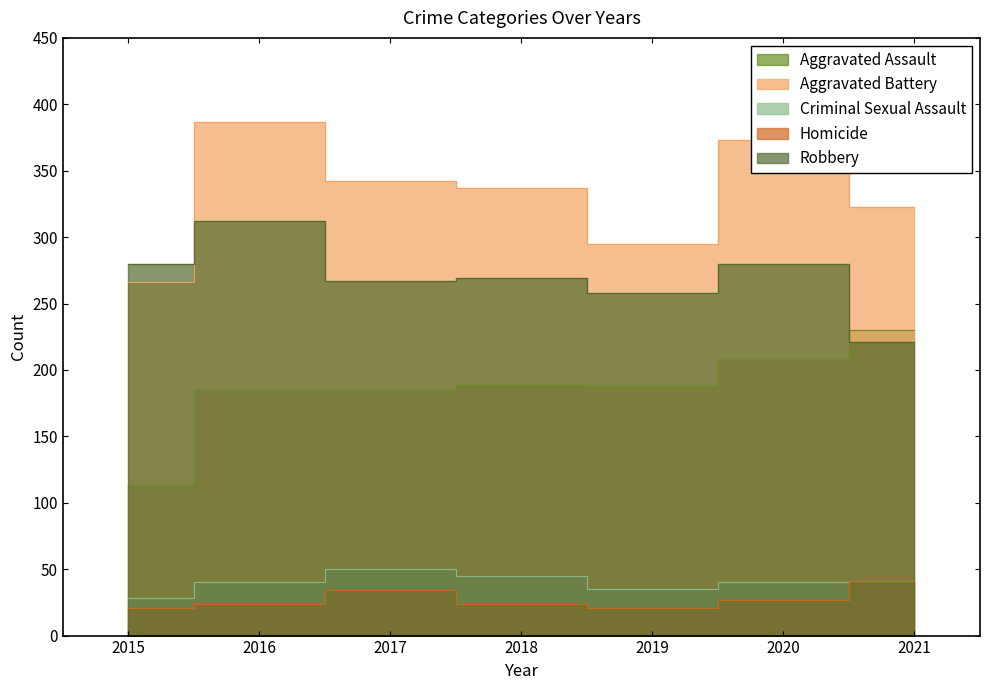

Which series has the widest spread of values?

Aggravated Battery